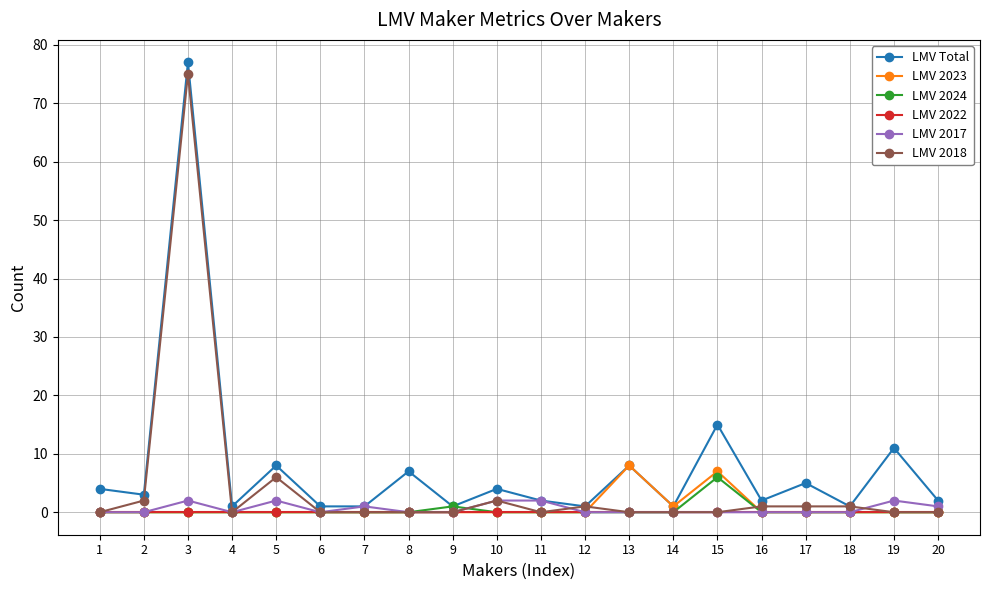

True or false: LMV 2024 has more than 0 points higher than both neighbors.

True